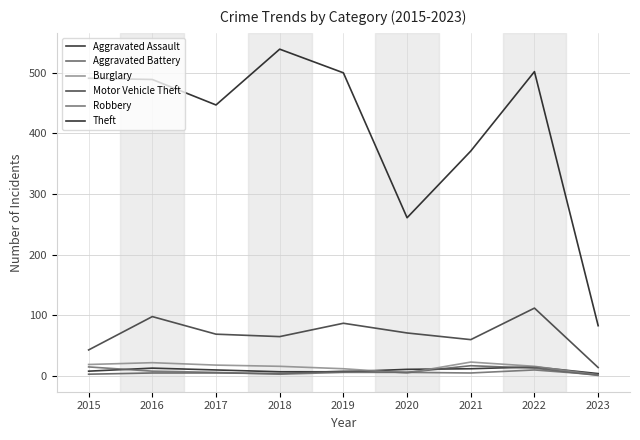

True or false: Motor Vehicle Theft and Aggravated Assault cross at least once.

False